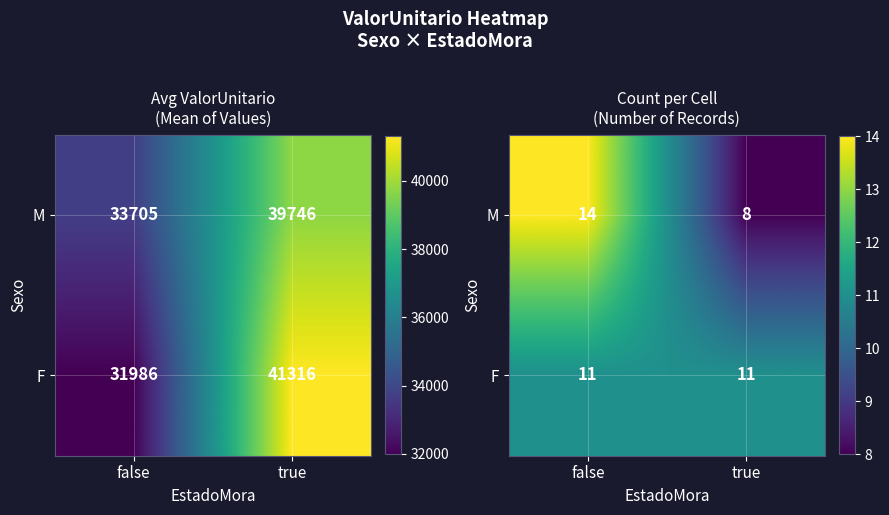

True or false: F has a value of 6 at false.

False